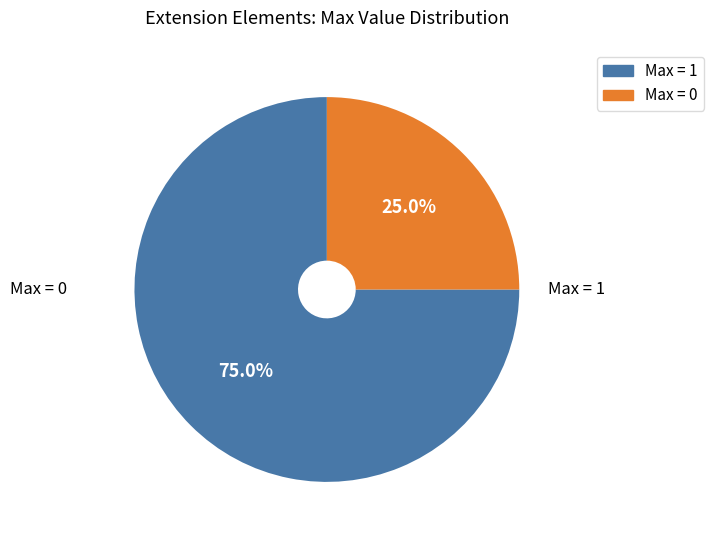

Is there any slice that represents more than half of the pie?

Yes